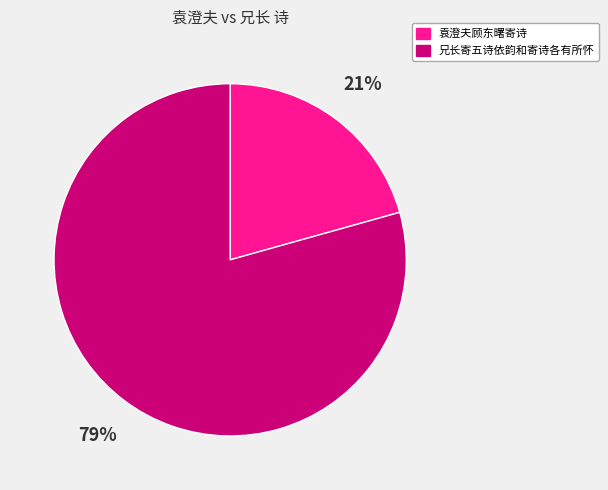

What is the smallest slice in the pie chart?

袁澄夫顾东曙寄诗